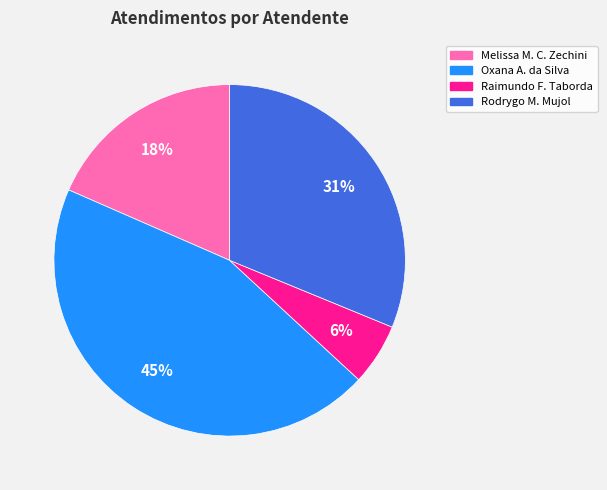

Is there a majority slice in this chart?

No